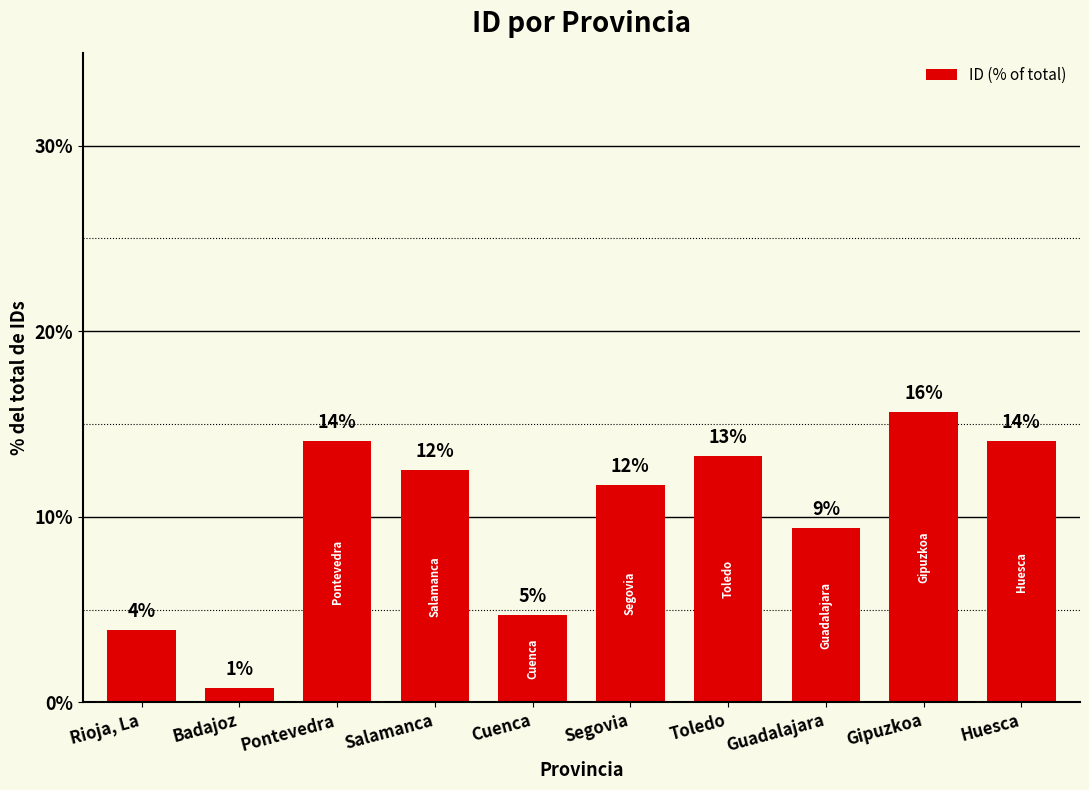

What is the change in value from Rioja, La to Pontevedra?

+10.2